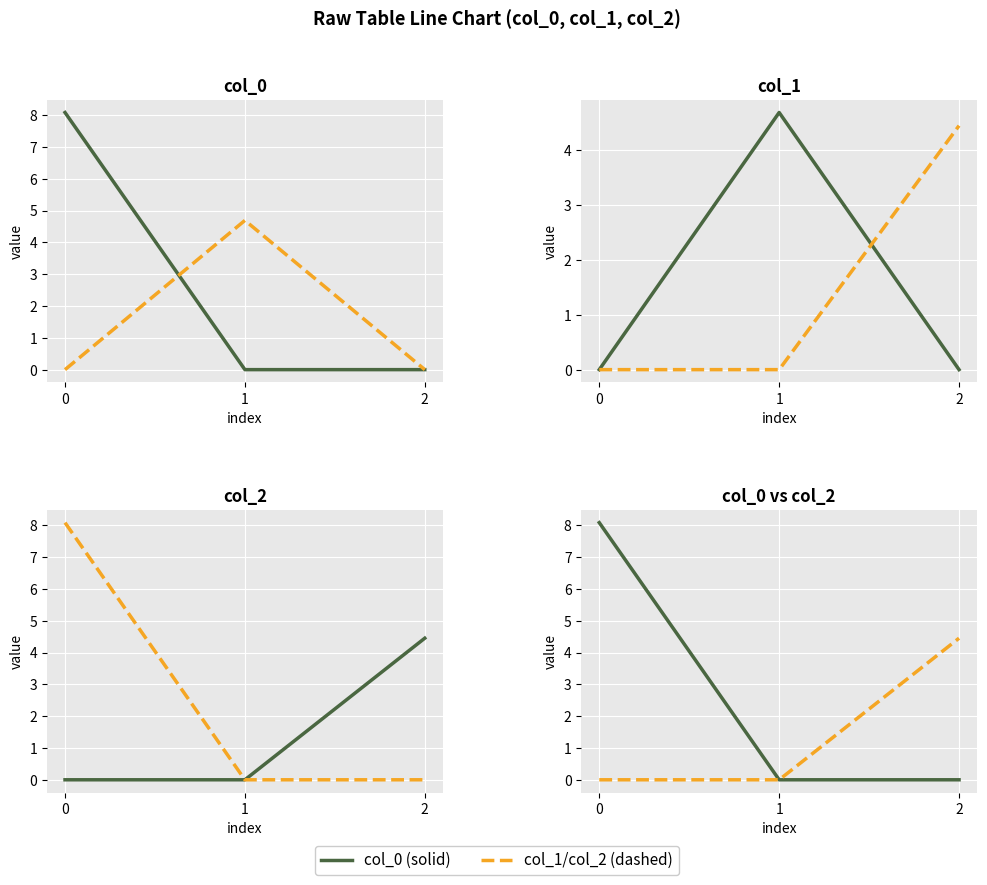

Between 0 and 2, which series saw the biggest shift?

col_solid